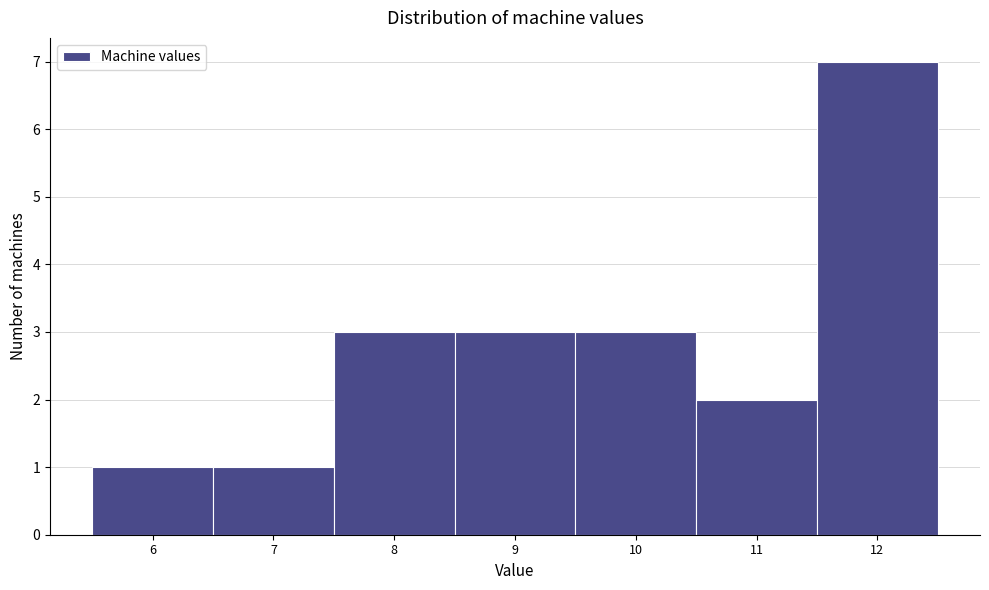

Reading left to right, list every bar in this chart as the range it spans on the x-axis followed by its height. The values are not printed on the chart, so give them approximately, as read against the axis.

5.5 to 6.5: 1
6.5 to 7.5: 1
7.5 to 8.5: 3
8.5 to 9.5: 3
9.5 to 10.5: 3
10.5 to 11.5: 2
11.5 to 12.5: 7